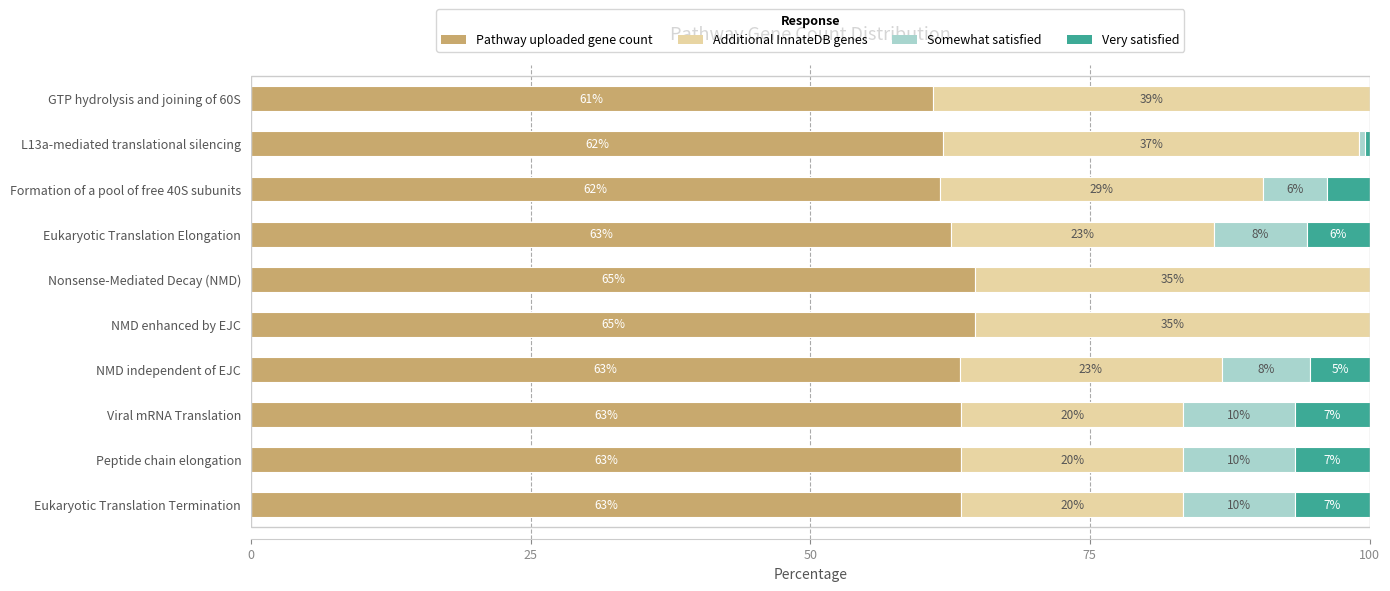

Which series has the largest total across all categories?

Pathway uploaded gene count